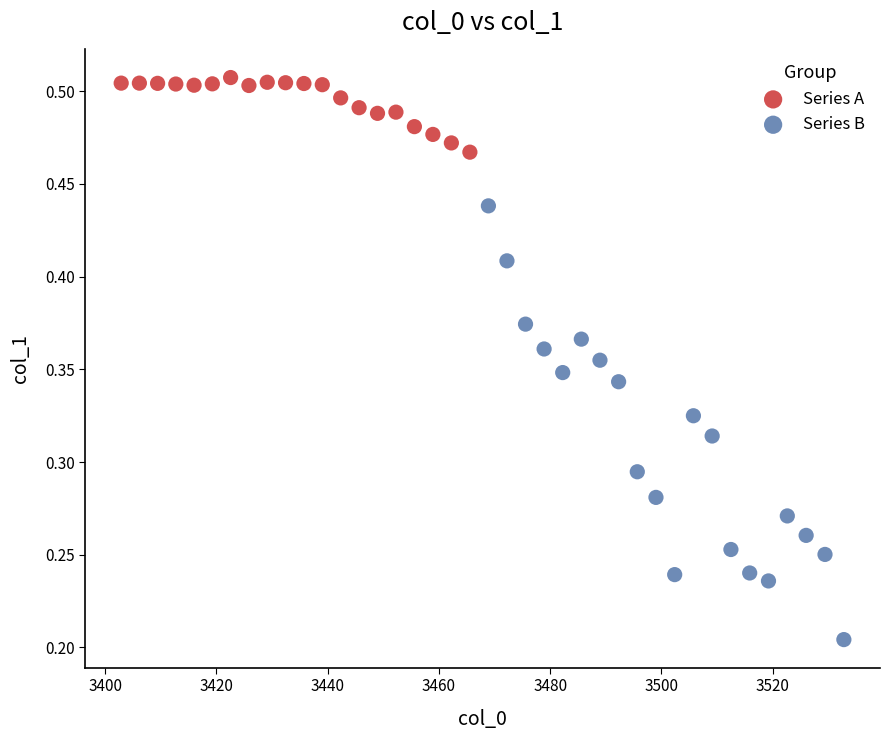

Which series reaches the maximum Y coordinate?

Series A